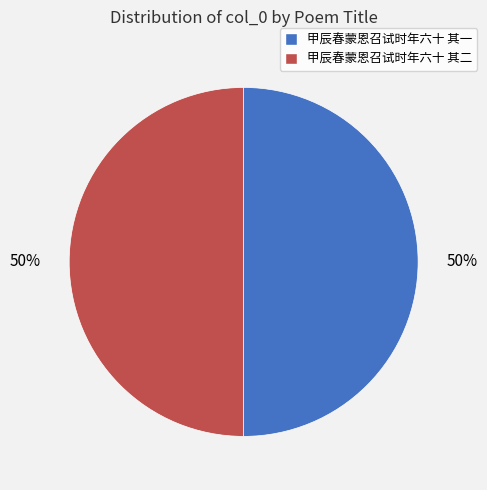

Is it true that 甲辰春蒙恩召试时年六十 其一 is 50% of the pie?

True